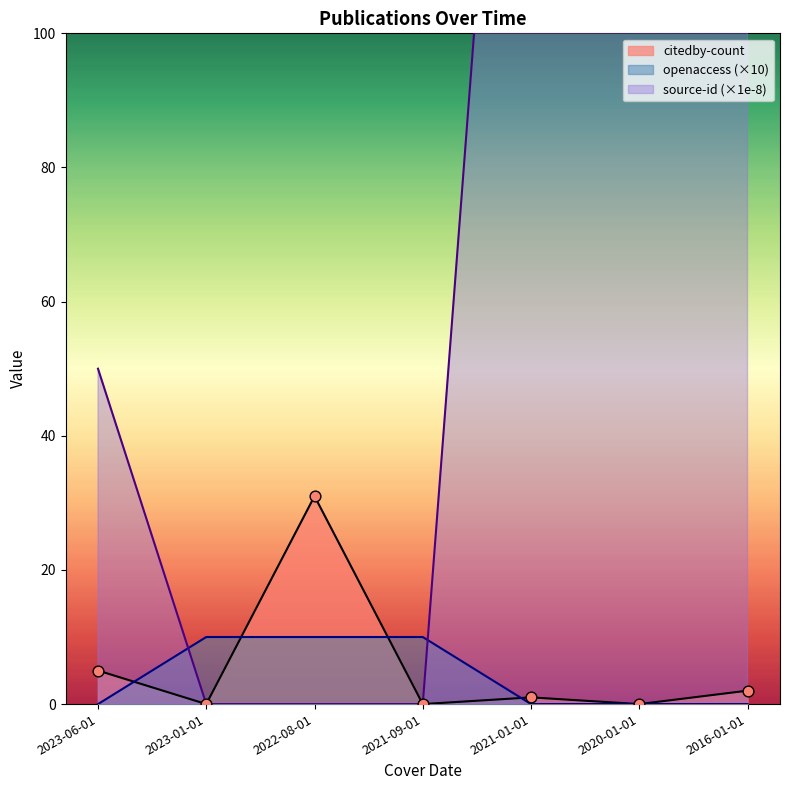

What are all the series names shown in the legend?

citedby-count, openaccess, source-id